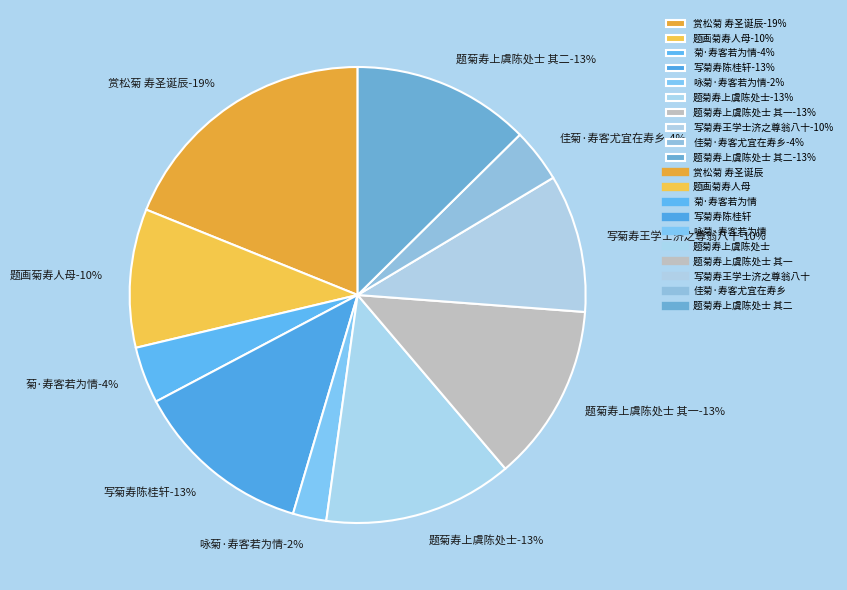

How many slices are in this pie chart?

10